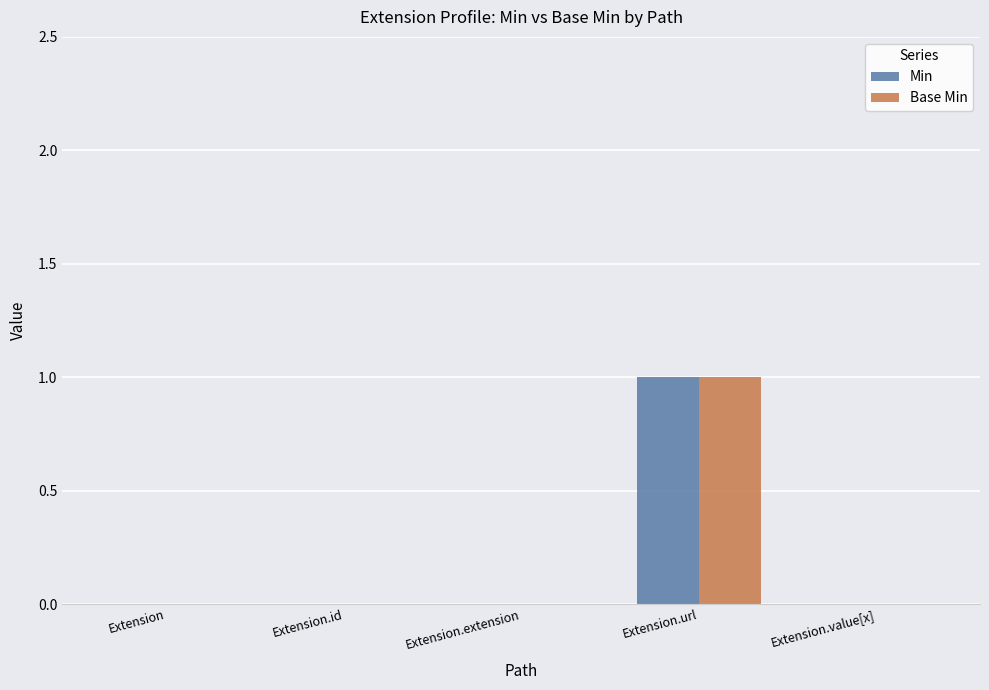

The value of Base Min at Extension is 0. True or false?

True